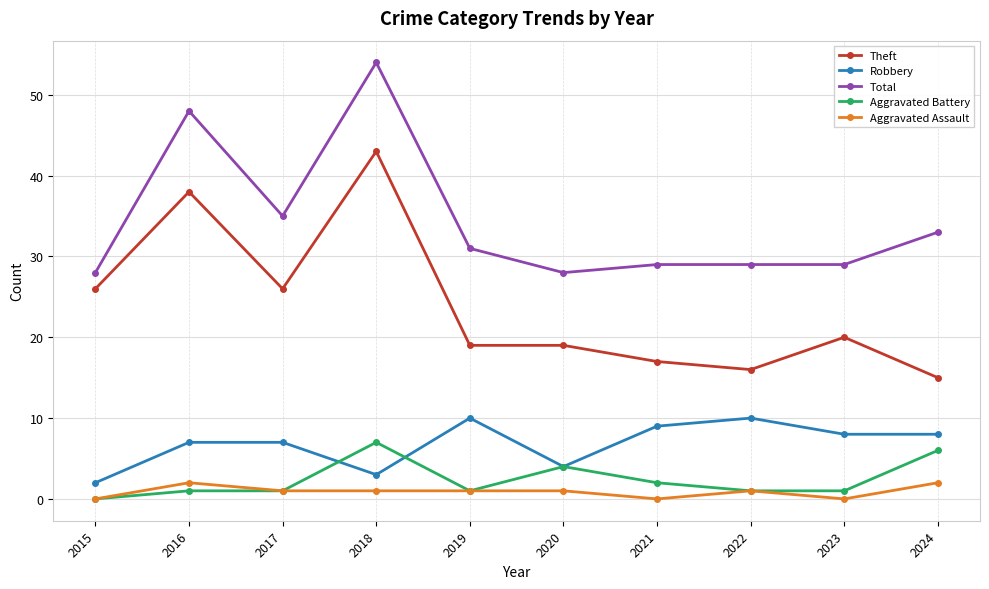

The Theft series shows 9 at 2015. True or false?

False